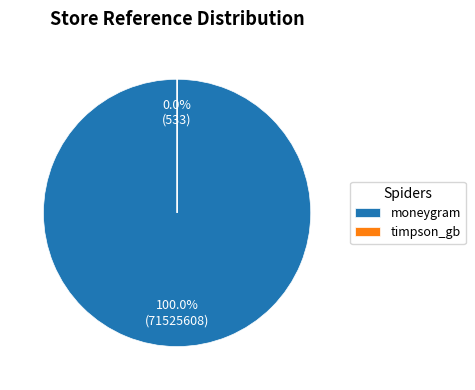

Count the number of slices in the pie.

2